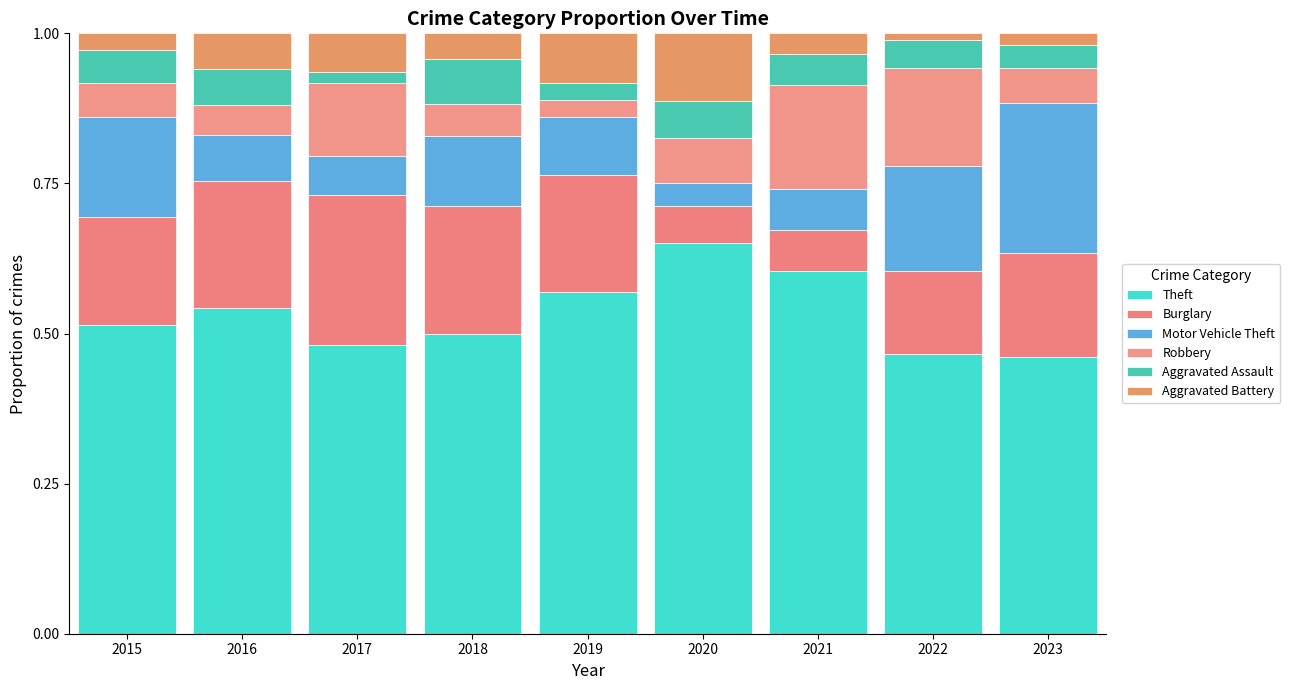

Which series has the largest total across all categories?

Theft